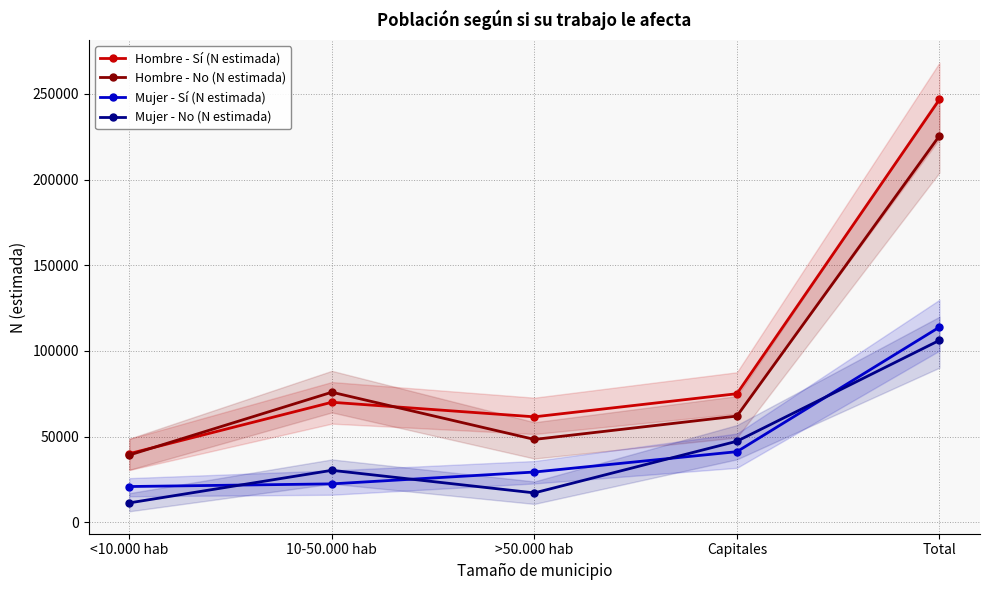

Where is Mujer - Sí (N estimada) nearest to the value 67404?

Capitales